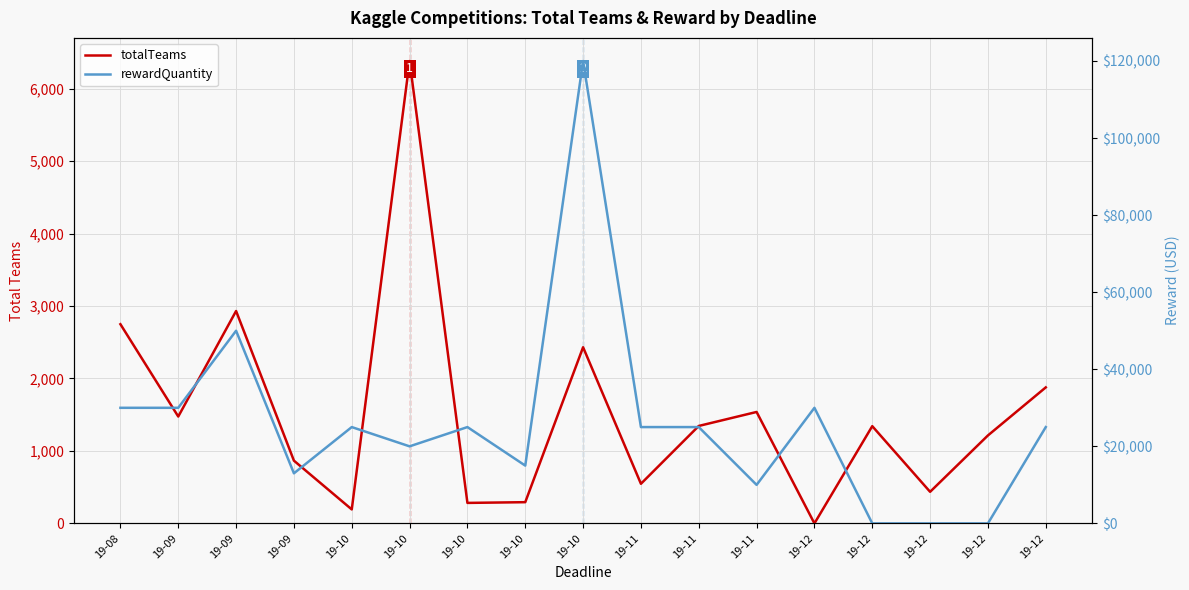

Between 19-09 and 19-12, which series saw the biggest shift?

rewardQuantity